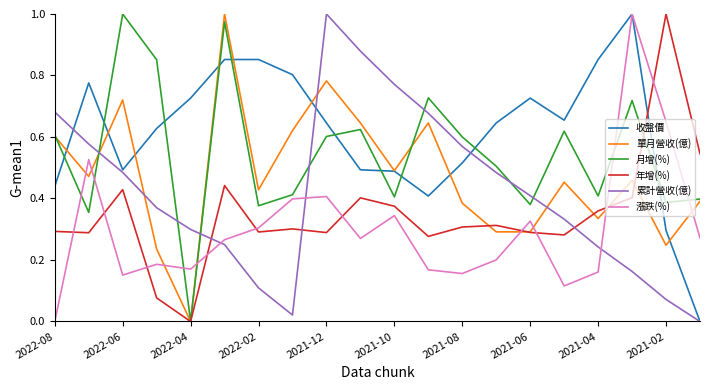

Which series ends up on top after the final intersection of 月增(%) and 收盤價?

月增(%)